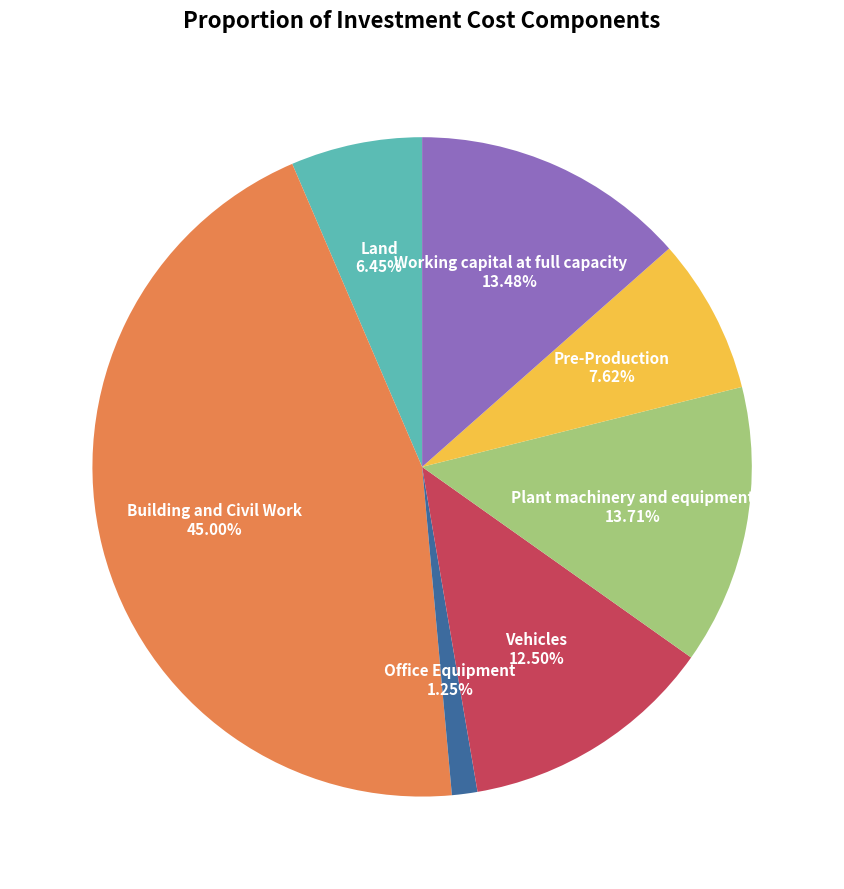

Is there a majority slice in this chart?

No